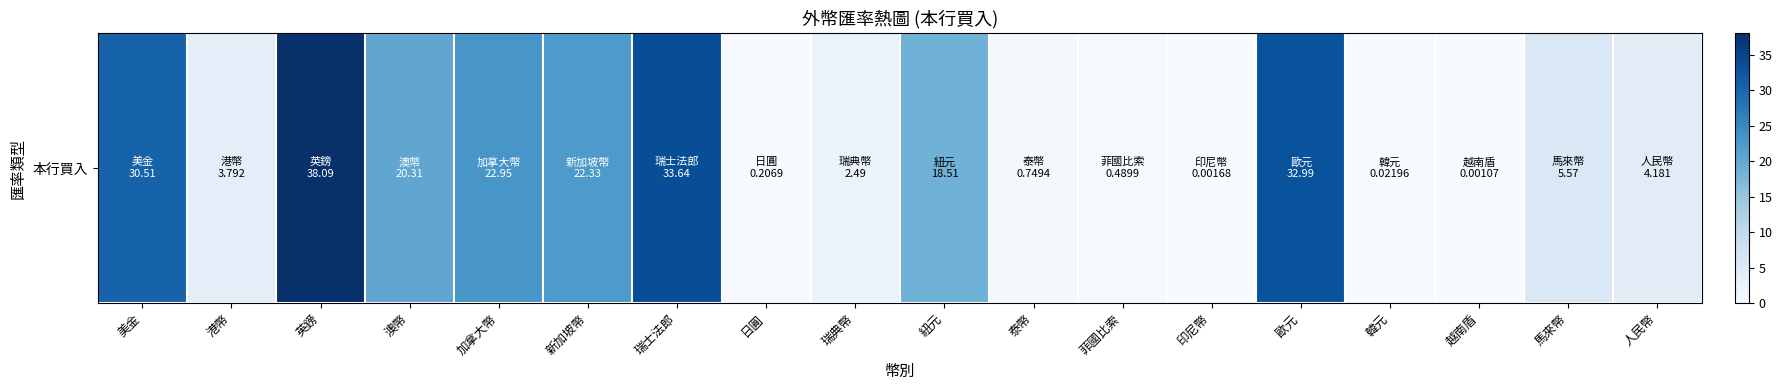

List the labels in order of value, smallest first.

越南盾, 印尼幣, 韓元, 日圓, 菲國比索, 泰幣, 瑞典幣, 港幣, 人民幣, 馬來幣, 紐元, 澳幣, 新加坡幣, 加拿大幣, 美金, 歐元, 瑞士法郎, 英鎊